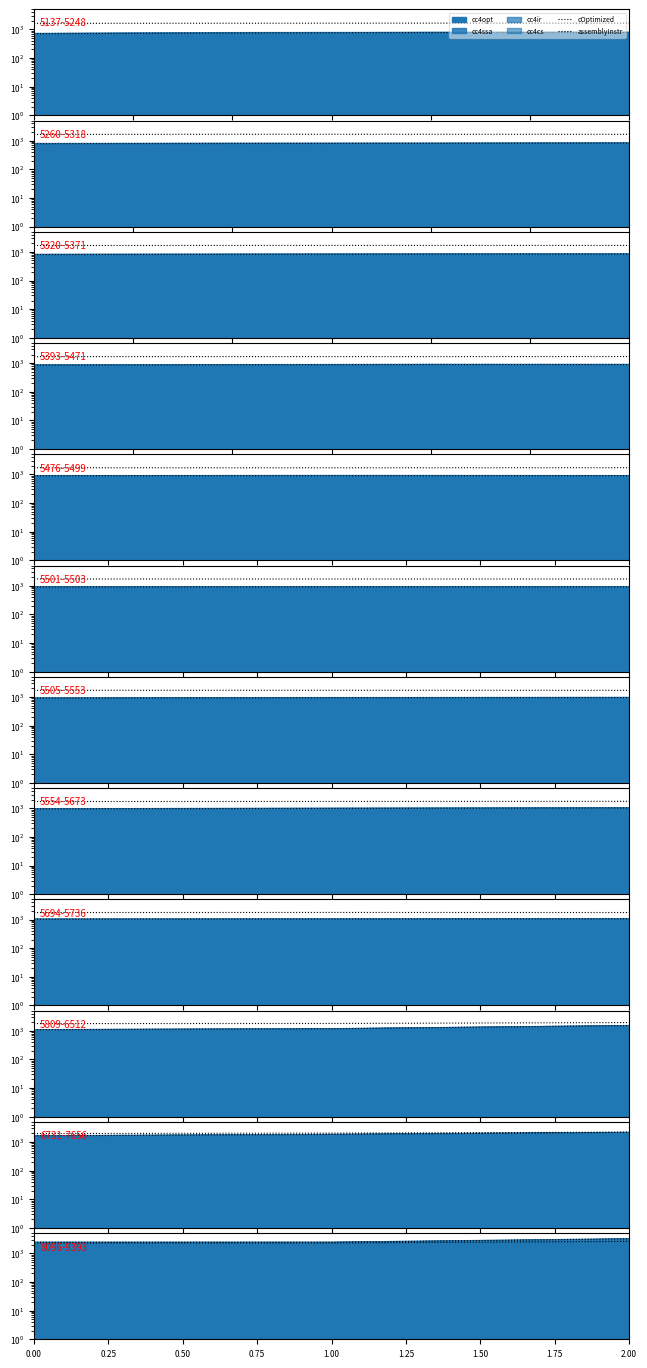

Which series has the largest range (max minus min)?

cOptimized